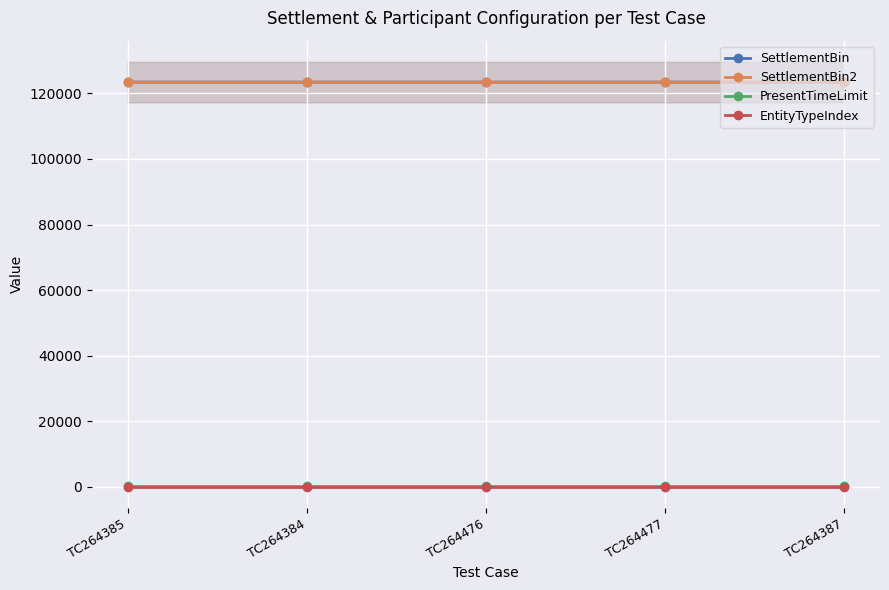

What is the sum of all PresentTimeLimit values?

250